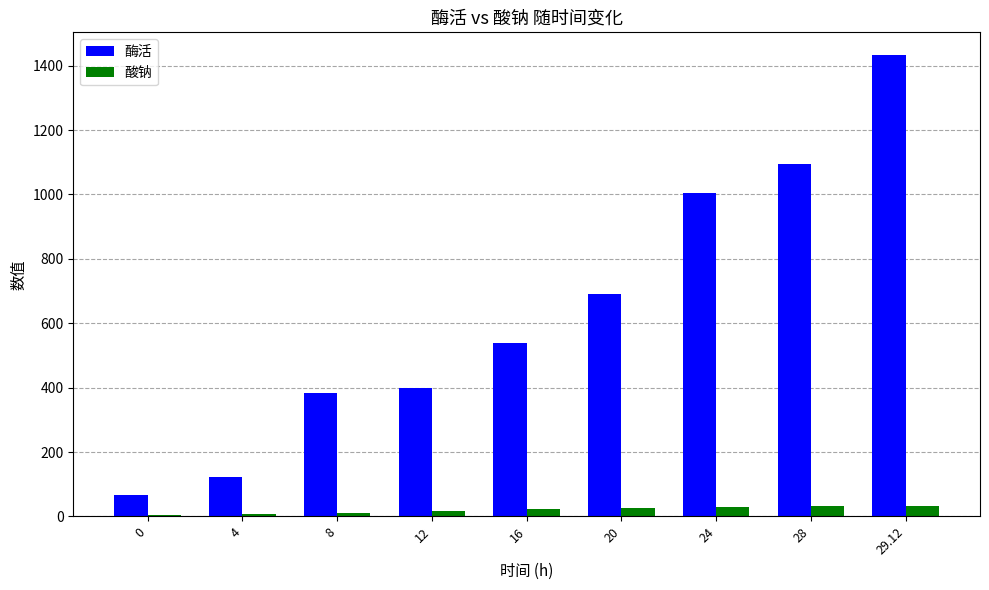

What is the maximum value for 酶活?

1432.1